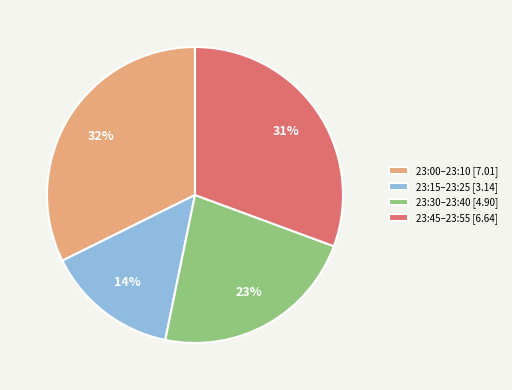

Is the sum of 23:45–23:55 [6.64] and 23:15–23:25 [3.14] greater than half?

No